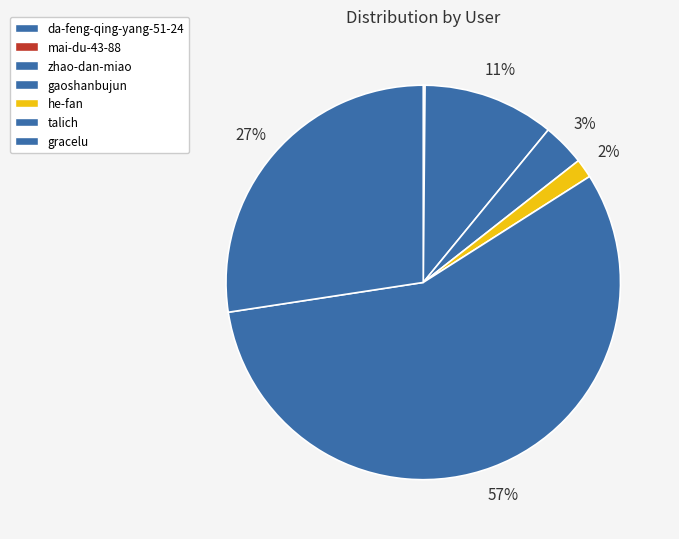

What is the total percentage of mai-du-43-88 and zhao-dan-miao?

10.9%